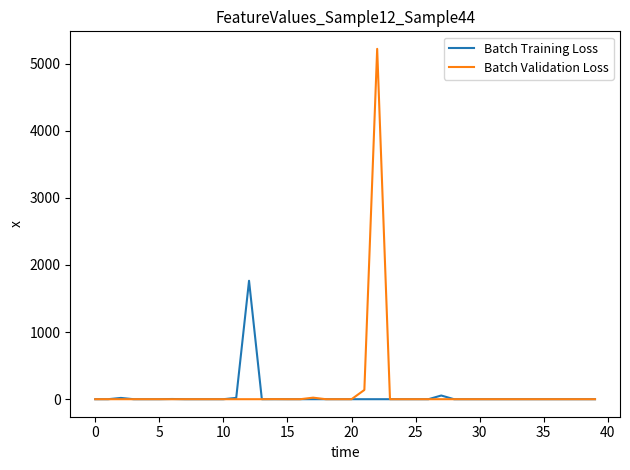

List the series in order of their peak value, lowest first.

Batch Training Loss, Batch Validation Loss